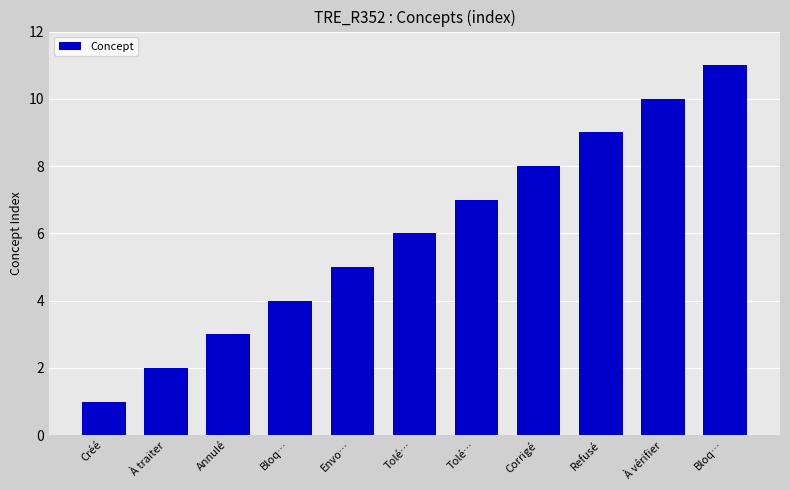

Rank the categories by value from lowest to highest.

Créé, À traiter, Annulé, Bloq…, Envo…, Tolé…, Tolé…, Corrigé, Refusé, À vérifier, Bloq…